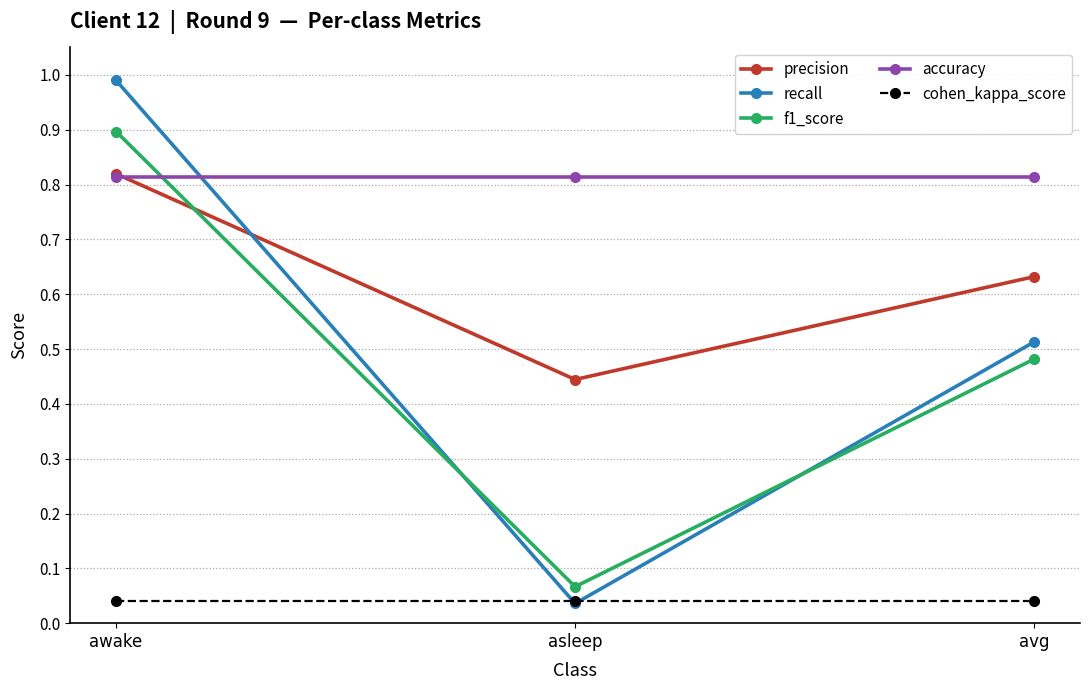

Which series changed the most between awake and asleep?

recall